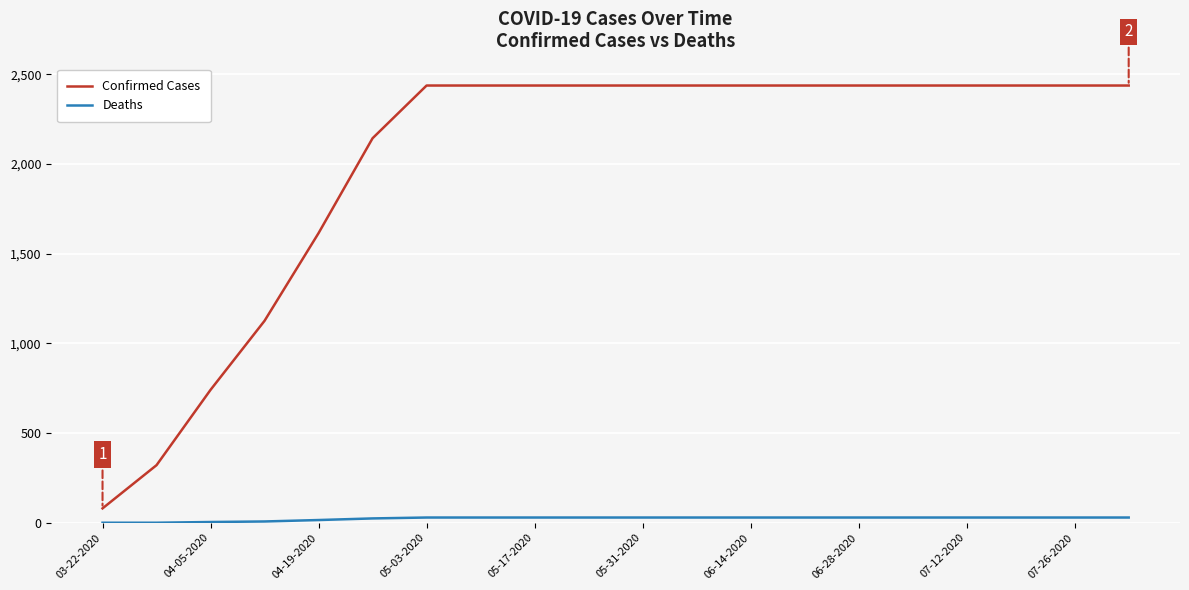

Rank the series by their average value, from highest to lowest.

Confirmed Cases, Deaths